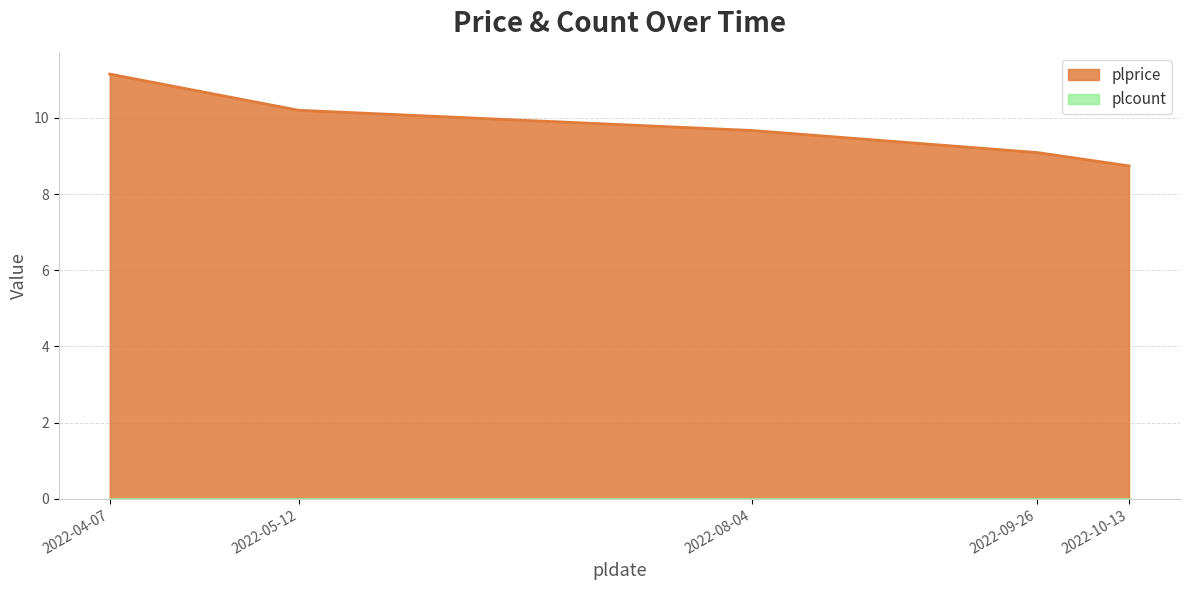

Rank the categories by value from highest to lowest.

2022-04-07, 2022-05-12, 2022-08-04, 2022-09-26, 2022-10-13